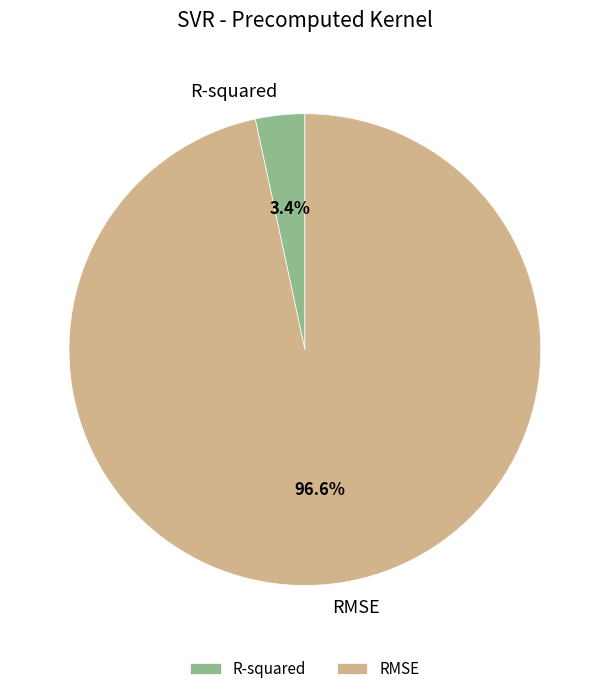

What percentage is the R-squared slice, to the nearest percent?

3%